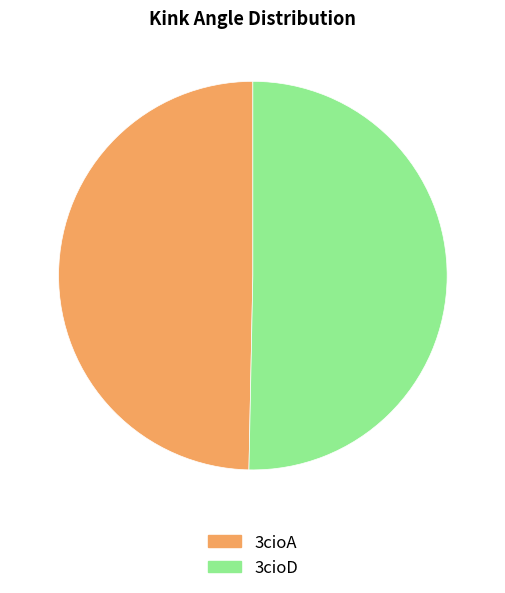

Which slice represents more than half of the pie?

3cioD